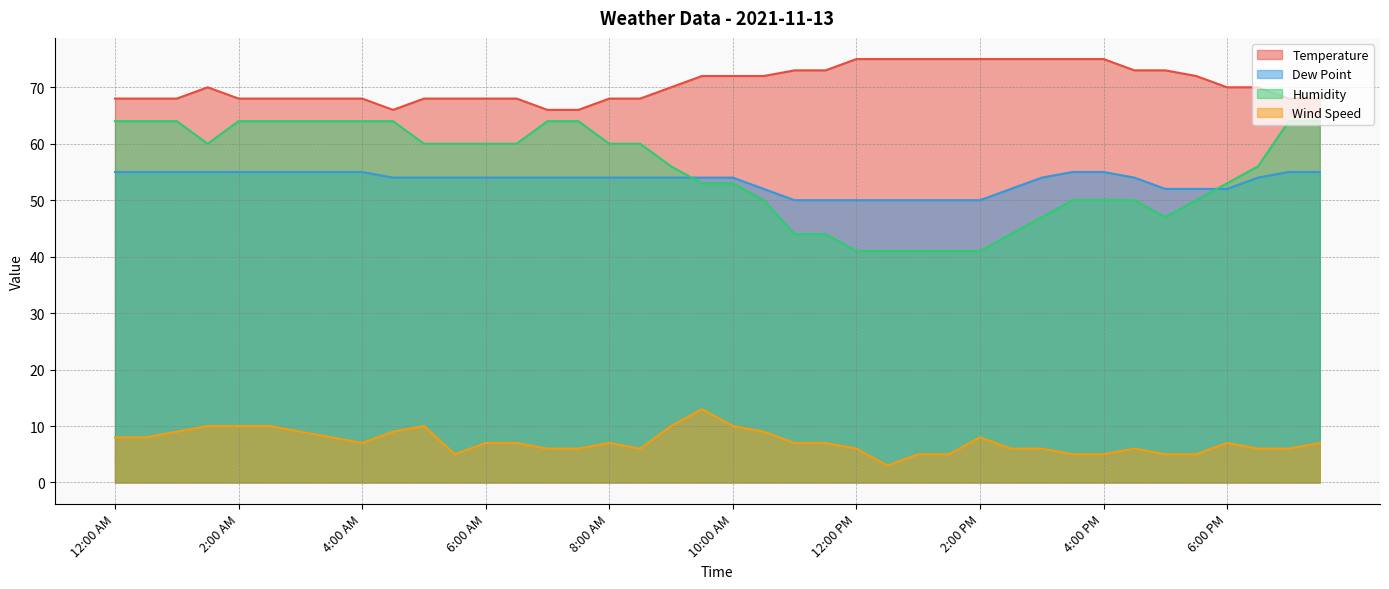

What is the maximum value shown in the chart?

75